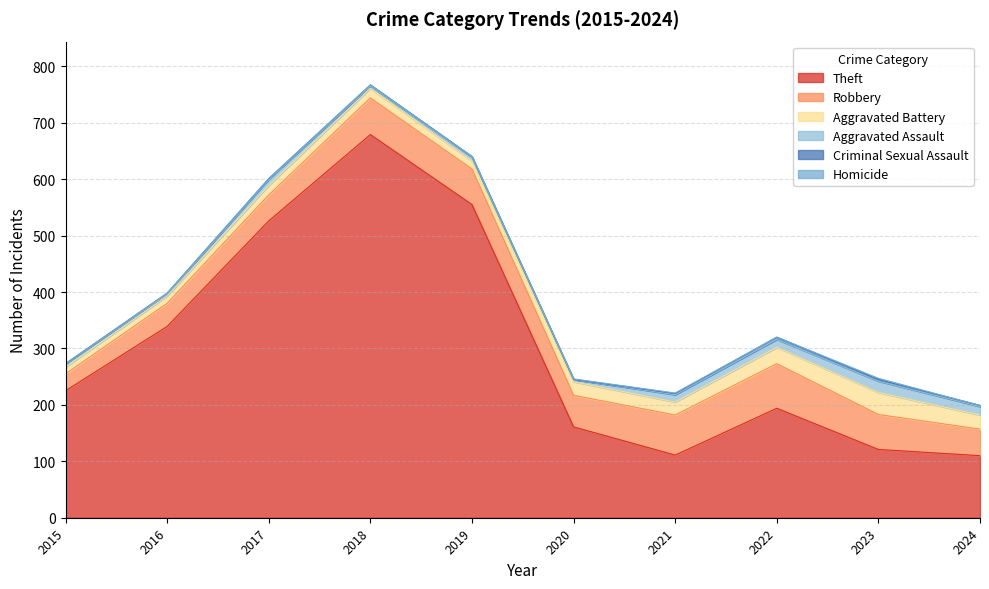

What is the average value of the Criminal Sexual Assault series?

2